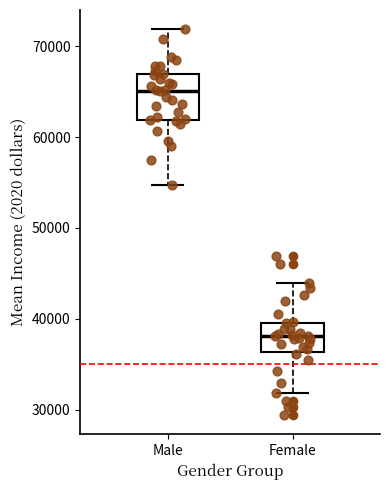

Which box has the highest median line?

Male